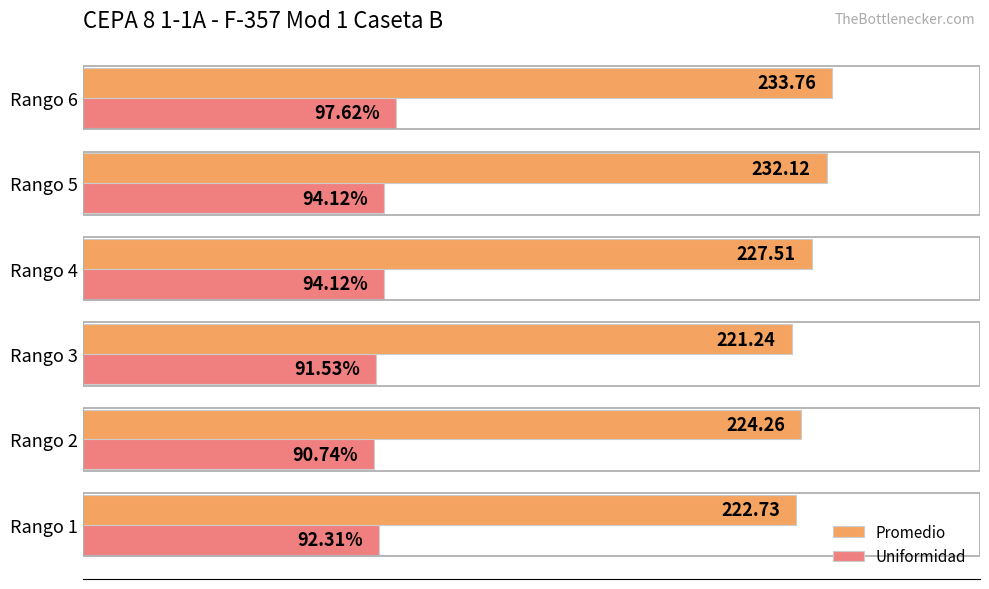

Which series changed the most between Rango 1 and Rango 3?

Promedio